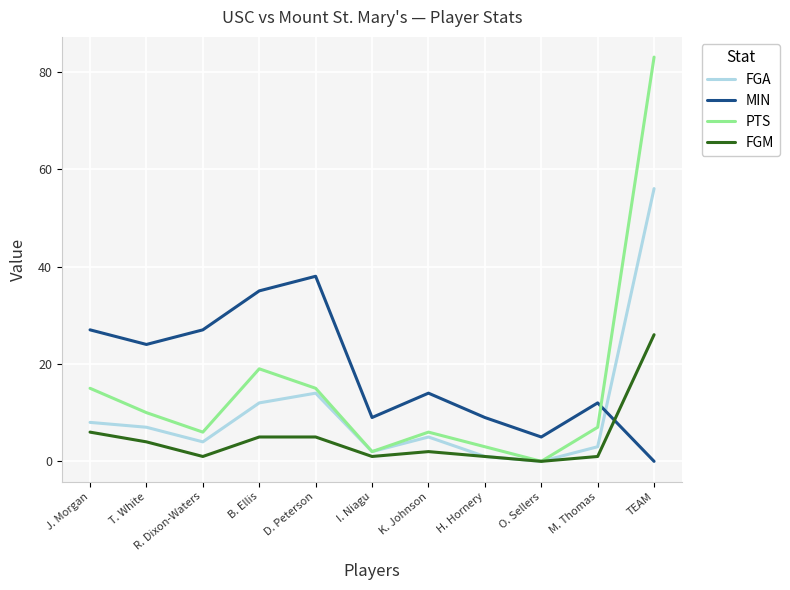

Reading right to left, list all the values displayed in this chart.

FGA: TEAM=56	M. Thomas=3	O. Sellers=0	H. Hornery=1	K. Johnson=5	I. Niagu=2	D. Peterson=14	B. Ellis=12	R. Dixon-Waters=4	T. White=7	J. Morgan=8
MIN: TEAM=0	M. Thomas=12	O. Sellers=5	H. Hornery=9	K. Johnson=14	I. Niagu=9	D. Peterson=38	B. Ellis=35	R. Dixon-Waters=27	T. White=24	J. Morgan=27
PTS: TEAM=83	M. Thomas=7	O. Sellers=0	H. Hornery=3	K. Johnson=6	I. Niagu=2	D. Peterson=15	B. Ellis=19	R. Dixon-Waters=6	T. White=10	J. Morgan=15
FGM: TEAM=26	M. Thomas=1	O. Sellers=0	H. Hornery=1	K. Johnson=2	I. Niagu=1	D. Peterson=5	B. Ellis=5	R. Dixon-Waters=1	T. White=4	J. Morgan=6